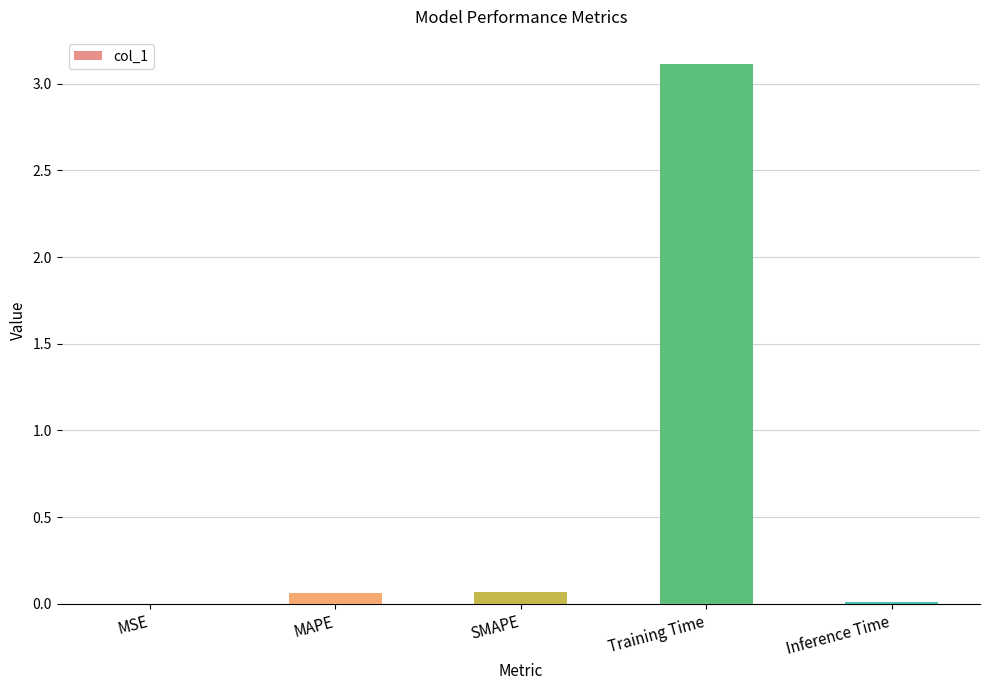

Is it true that the value at Training Time is 1.3?

False